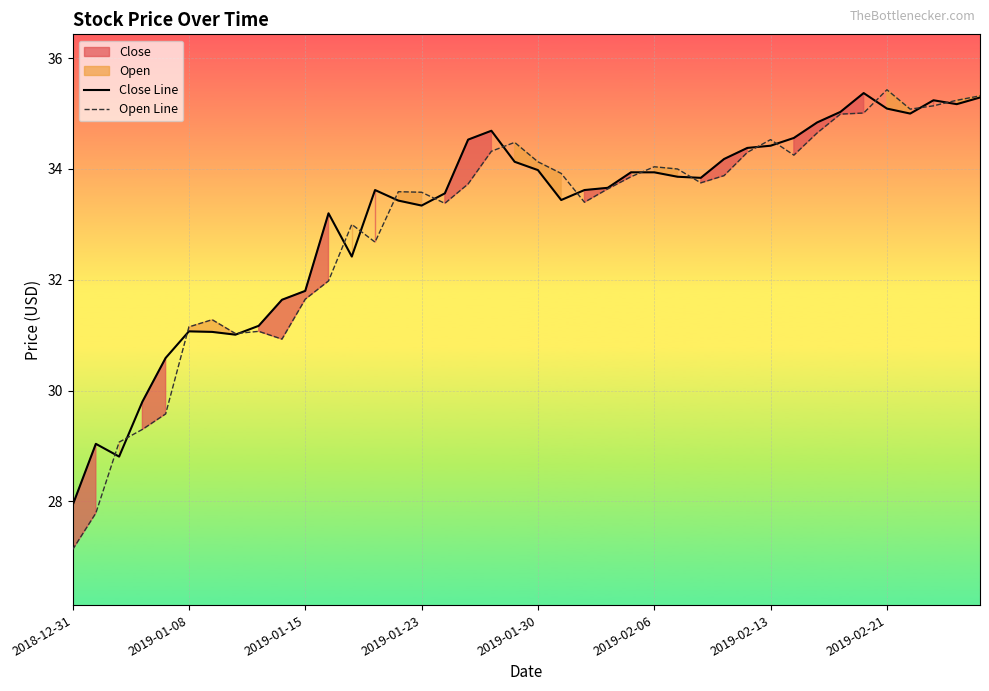

What is the maximum value for Open Line?

35.4